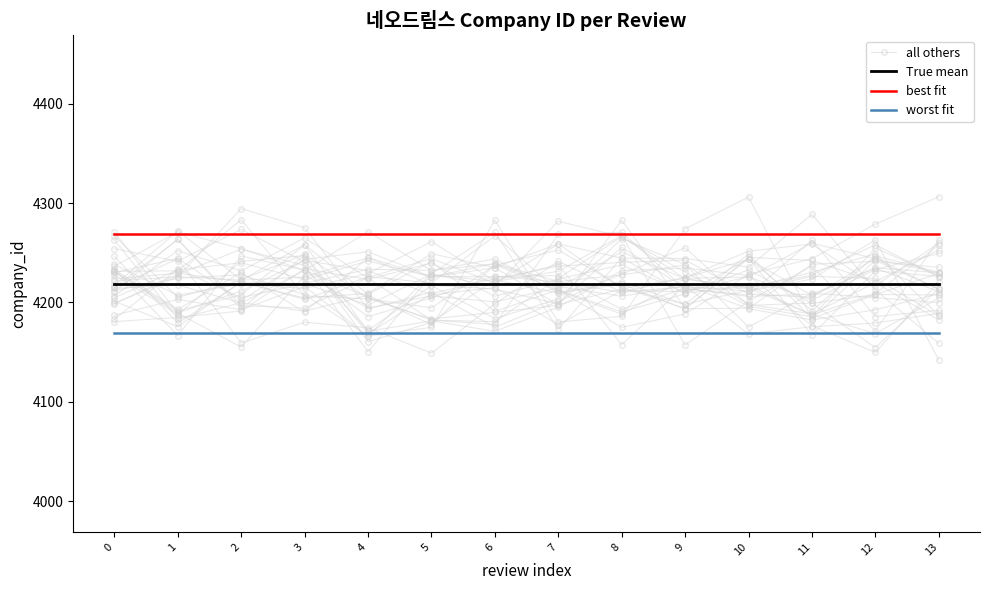

Is the value of best fit at 11 greater than the value of worst fit at 4?

Yes